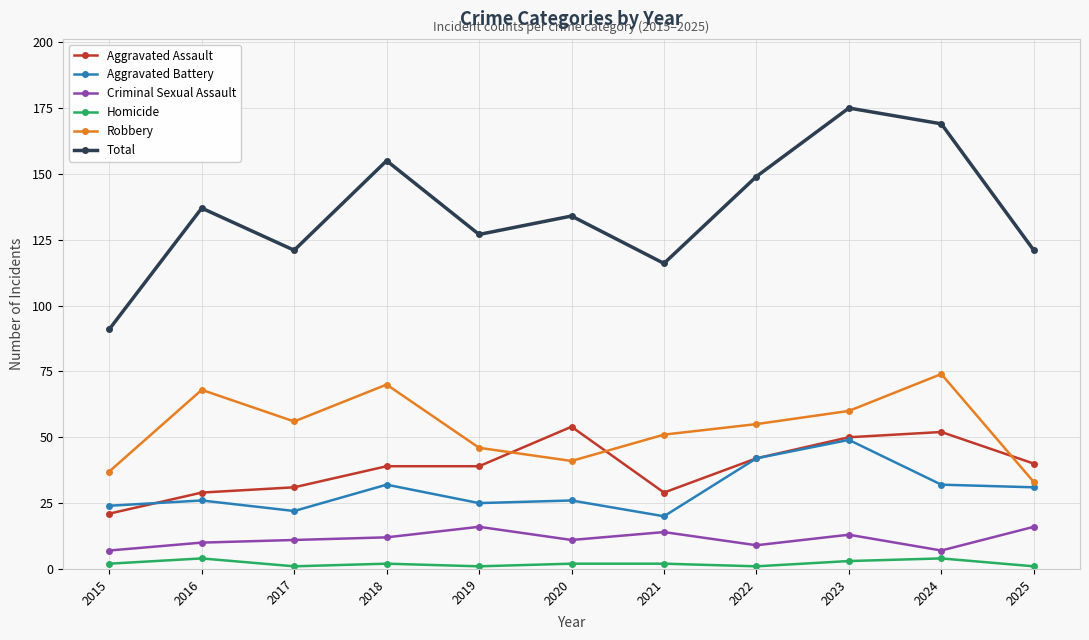

What is the spread (max minus min) of values at 2015?

89